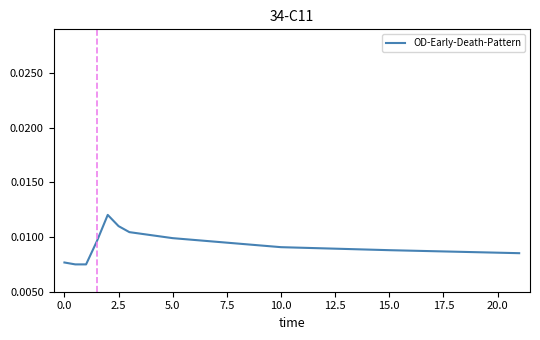

Is this an area chart (filled region under the line)?

No